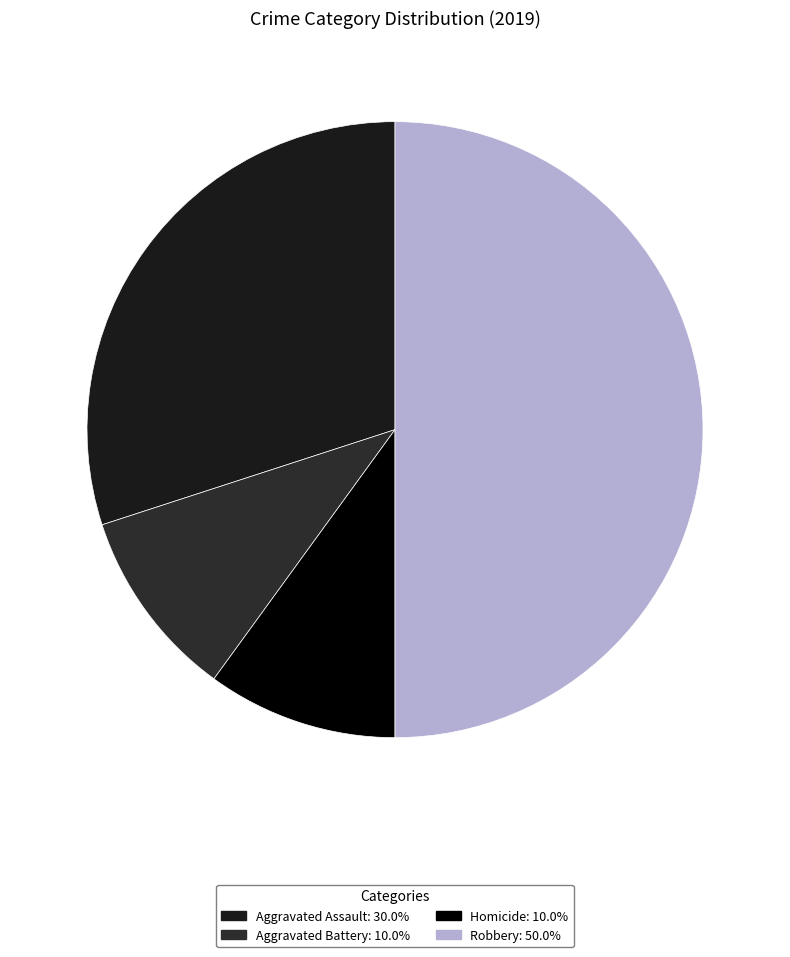

How many segments does this pie chart have?

4